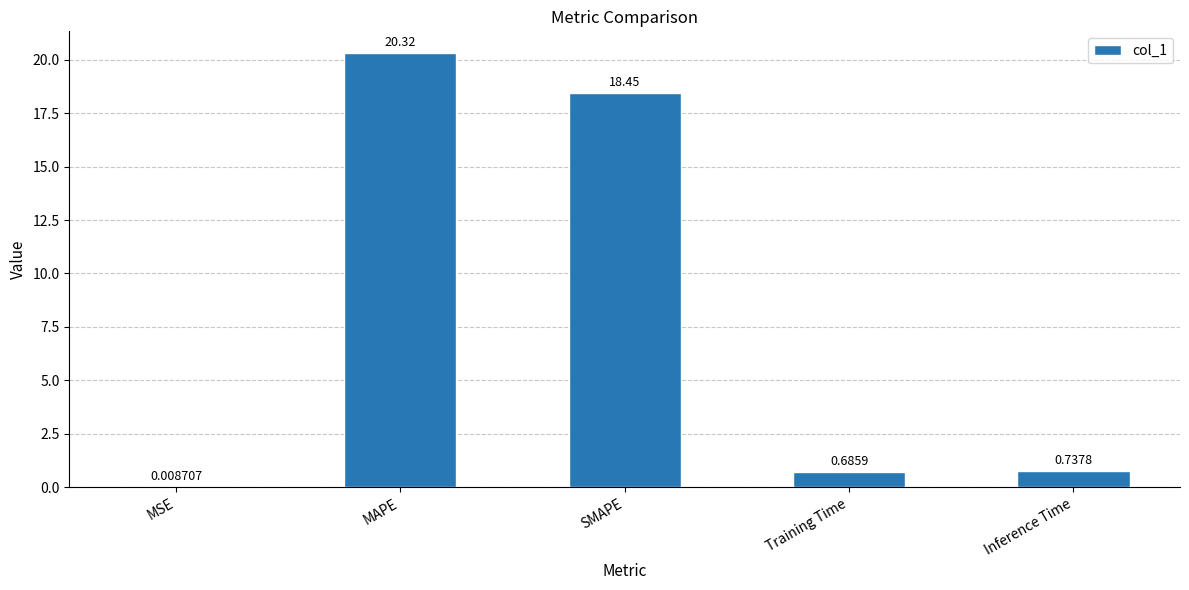

What is the sum of the values at MSE and MAPE?

20.3